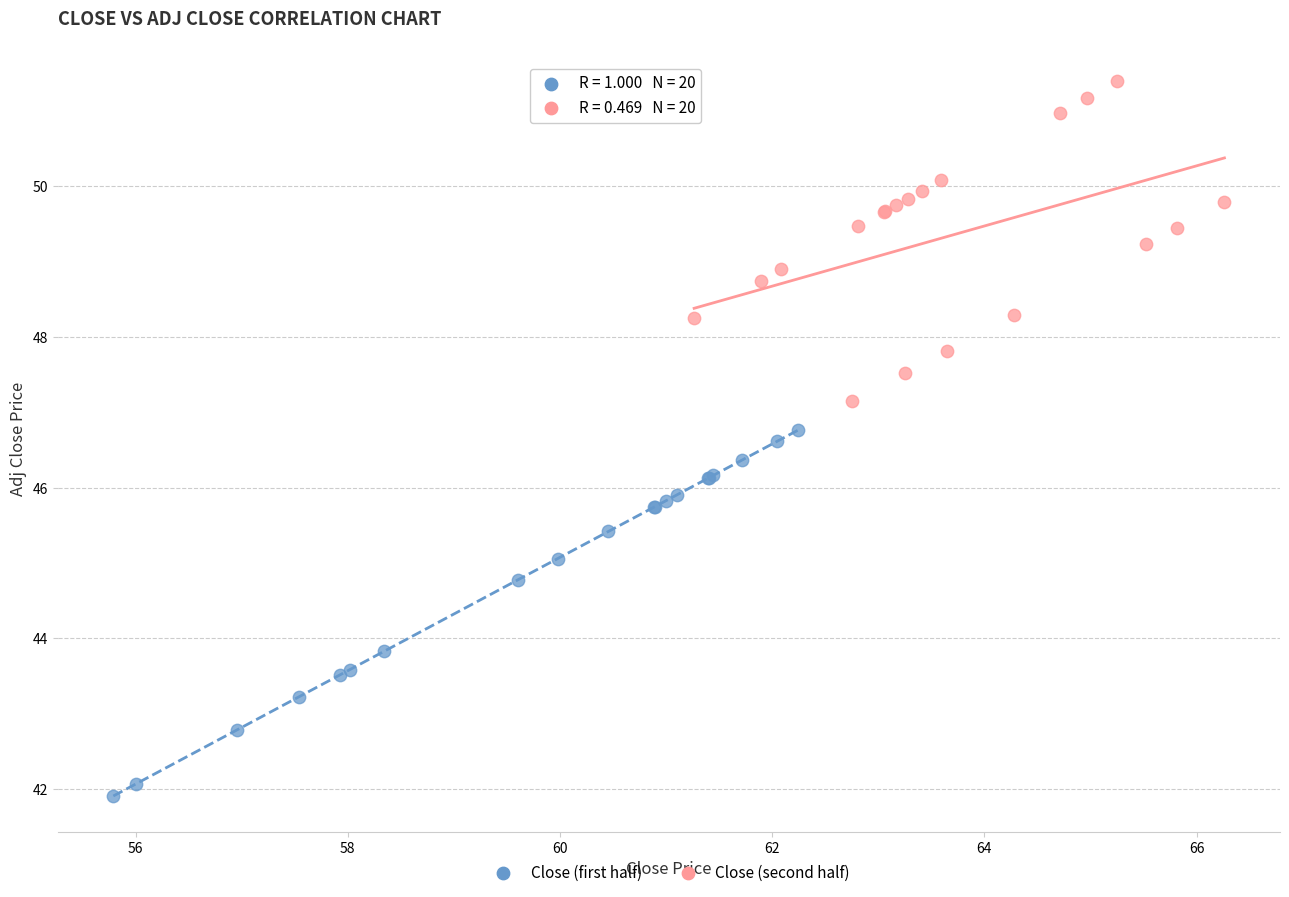

Which series contains the lowest Y value?

Close (first half)